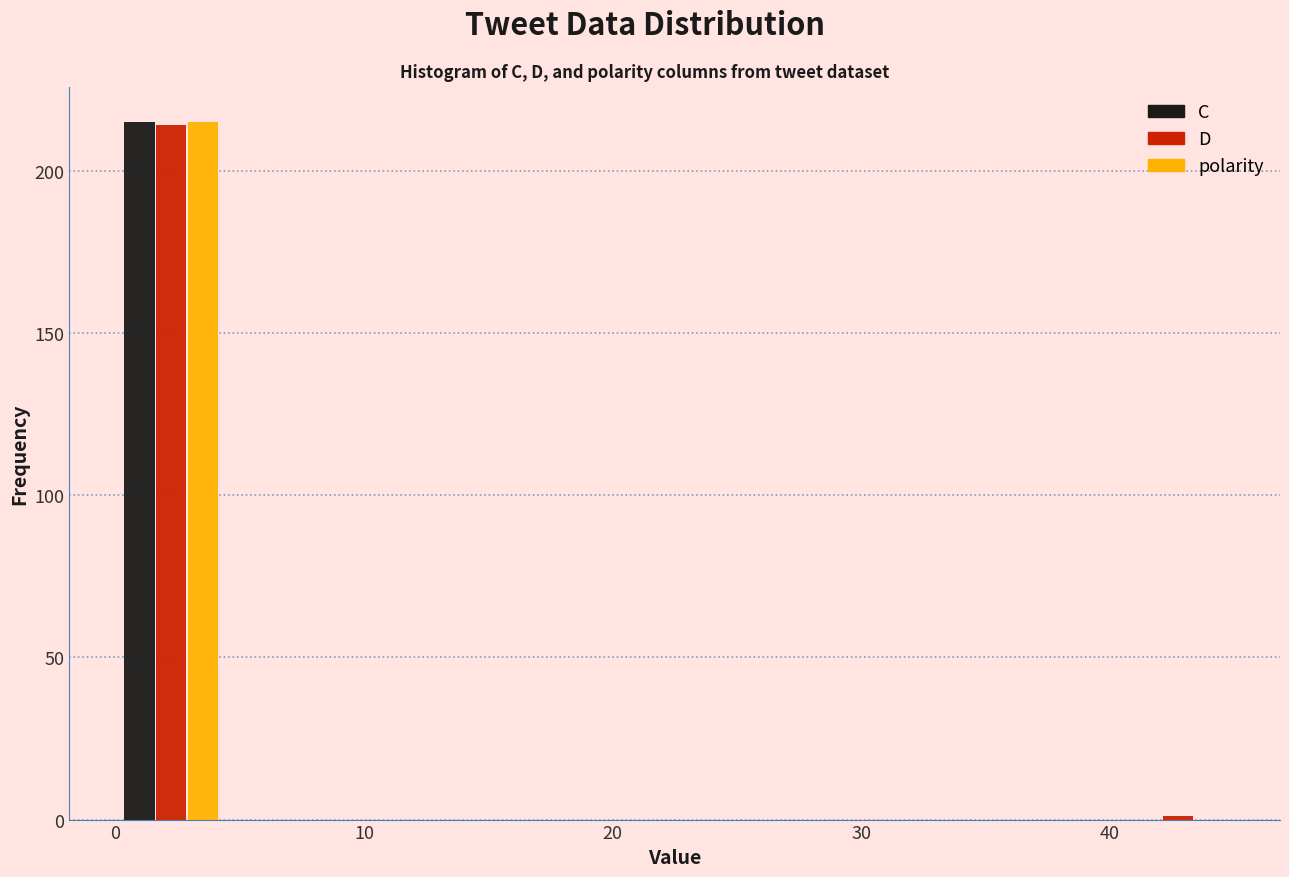

Reading left to right, transcribe this chart: for each range on the x-axis, give the height of each series' bar. Neither the bar edges nor the heights are printed on the chart, so give them approximately, as read against the axes.

0.0 to 4.5: C=215	D=215	polarity=215
4.5 to 9.0: C=0	D=0	polarity=0
9.0 to 13.5: C=0	D=0	polarity=0
13.5 to 18.0: C=0	D=0	polarity=0
18.0 to 22.5: C=0	D=0	polarity=0
22.5 to 27.0: C=0	D=0	polarity=0
27.0 to 31.5: C=0	D=0	polarity=0
31.5 to 36.0: C=0	D=0	polarity=0
36.0 to 40.5: C=0	D=0	polarity=0
40.5 to 45.0: C=0	D=under 5	polarity=0